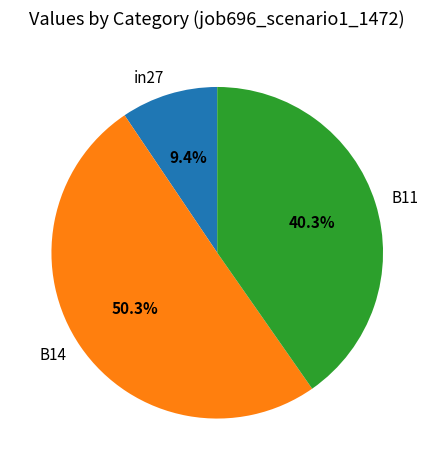

What portion of the pie excludes B14?

49.7%